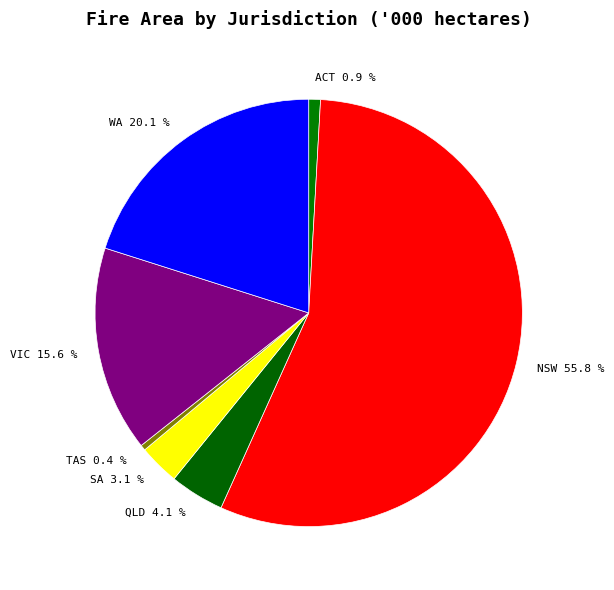

How much of the chart is everything except VIC 15.6 %?

84.4%